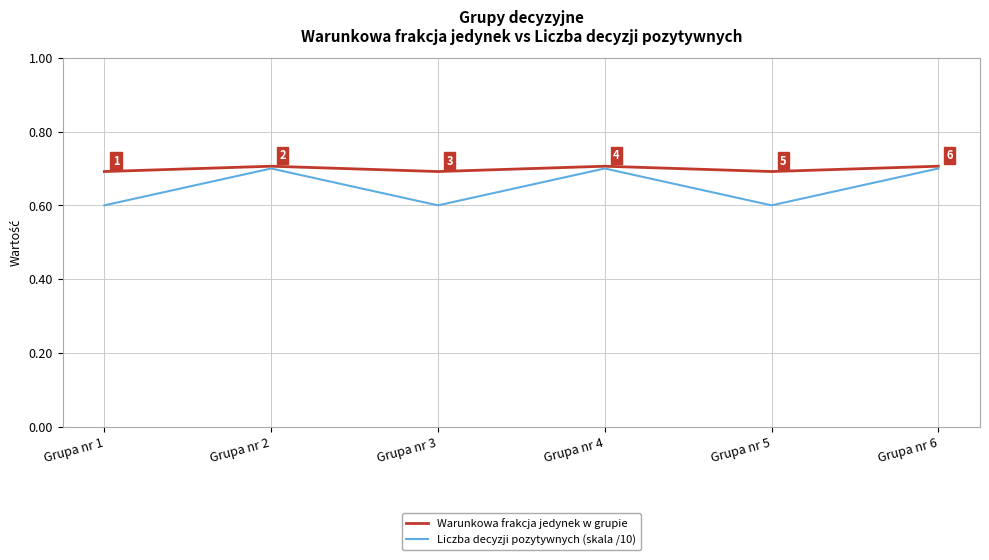

What is the smallest value displayed?

0.6